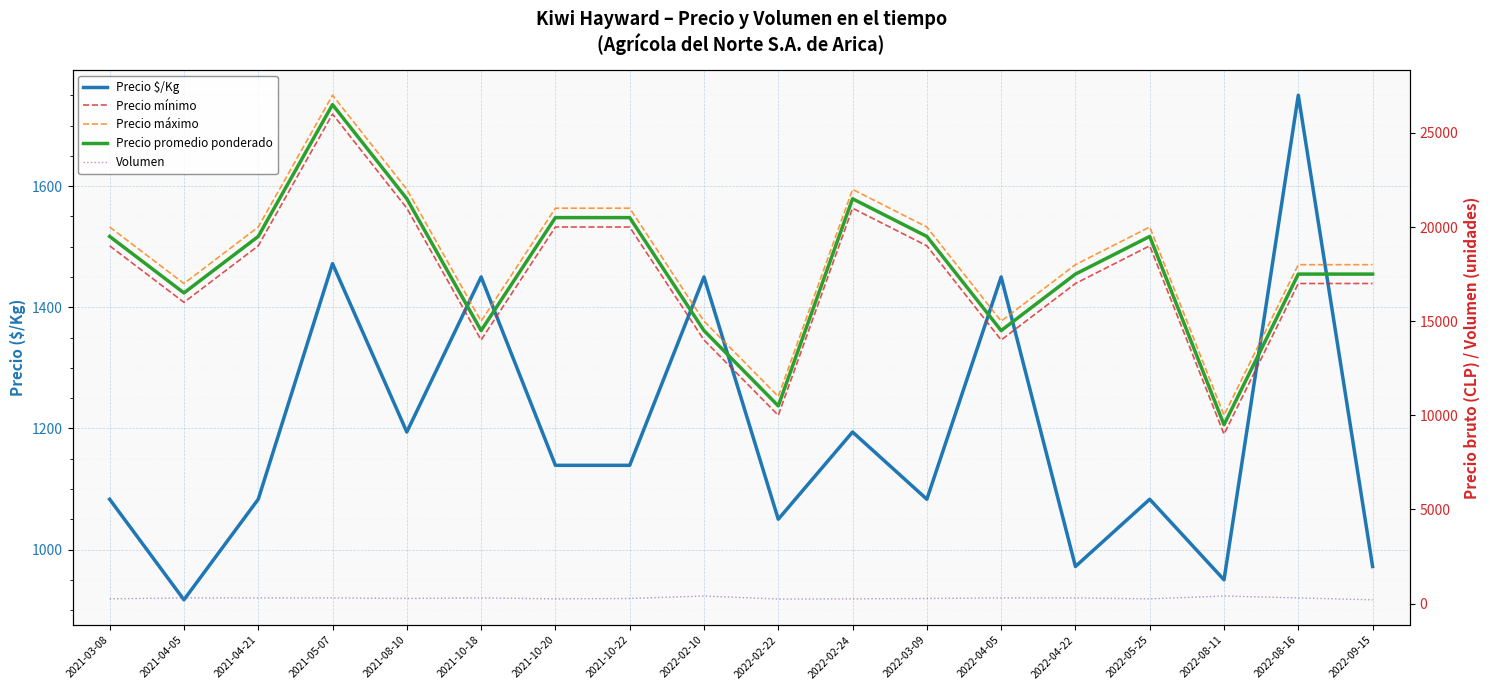

True or false: Precio mínimo and Precio promedio ponderado intersect in this chart.

False